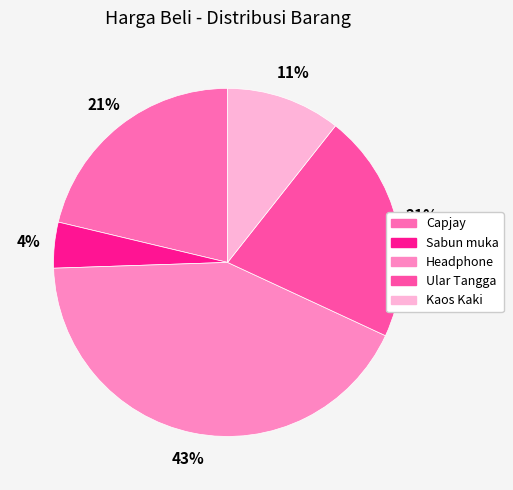

To the nearest percent, what is the difference between the largest and smallest slice percentages?

38%